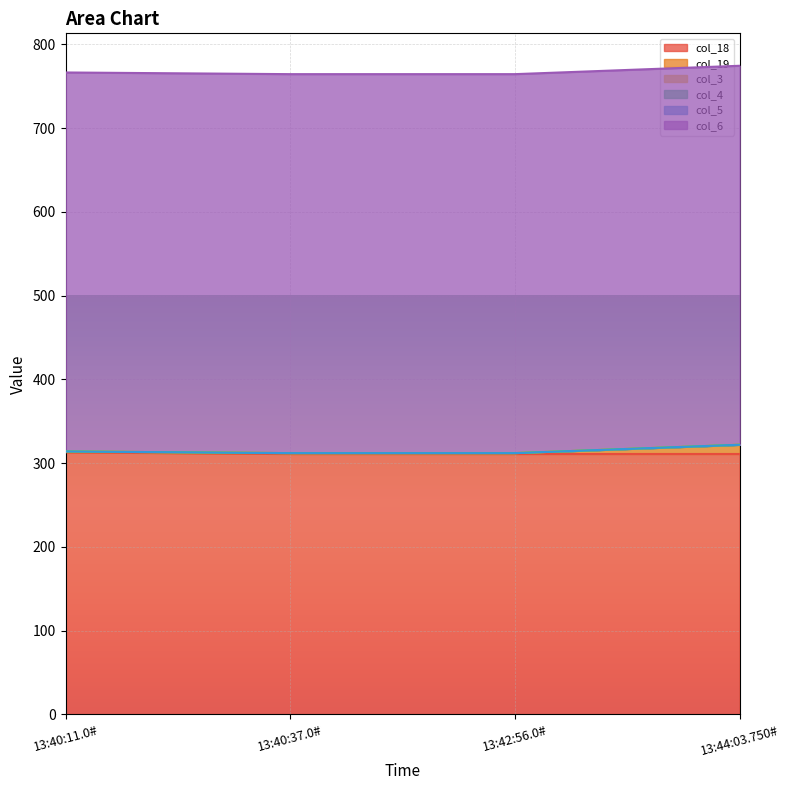

True or false: col_3 and col_18 cross at least once.

False